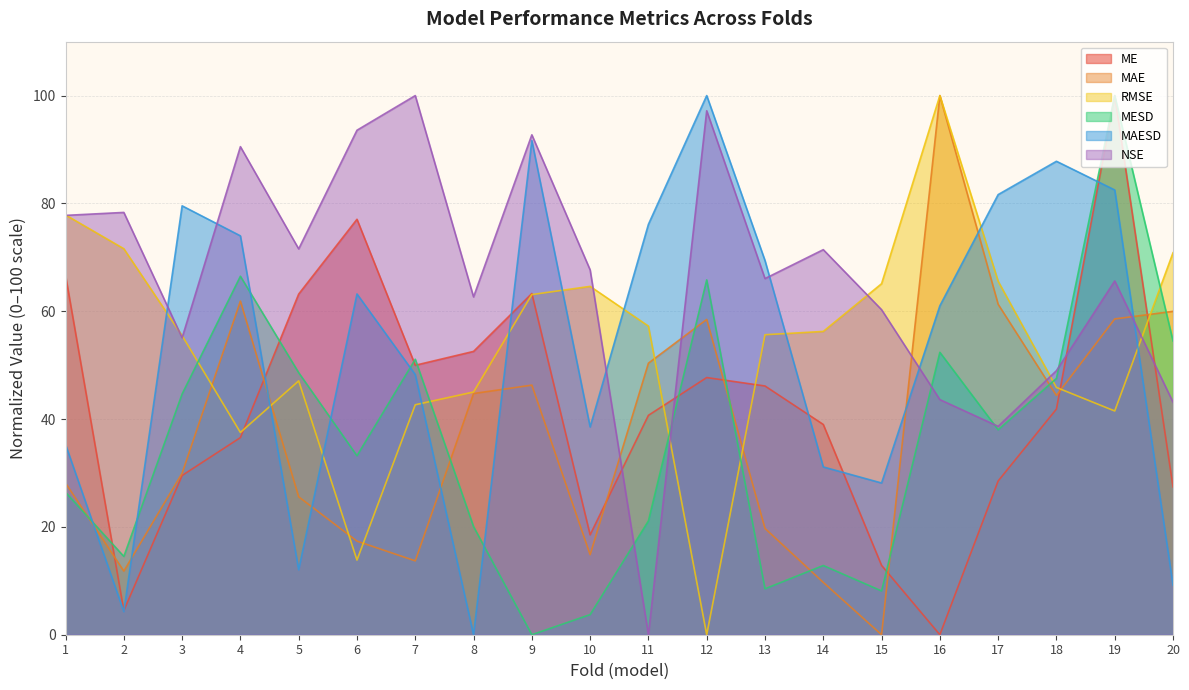

How many values in the ME series exceed 41?

10